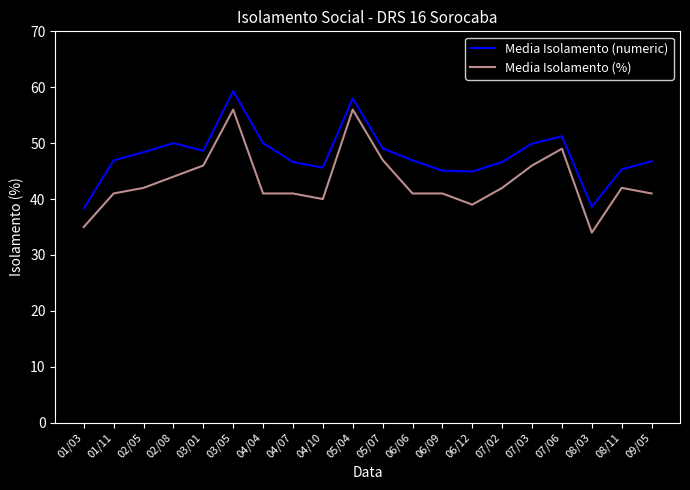

What is the minimum value shown in the chart?

34.0